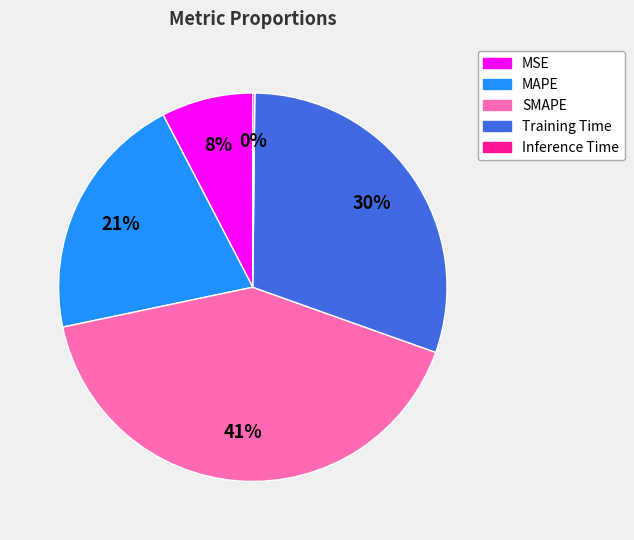

The Training Time slice represents 39% of the pie. True or false?

False